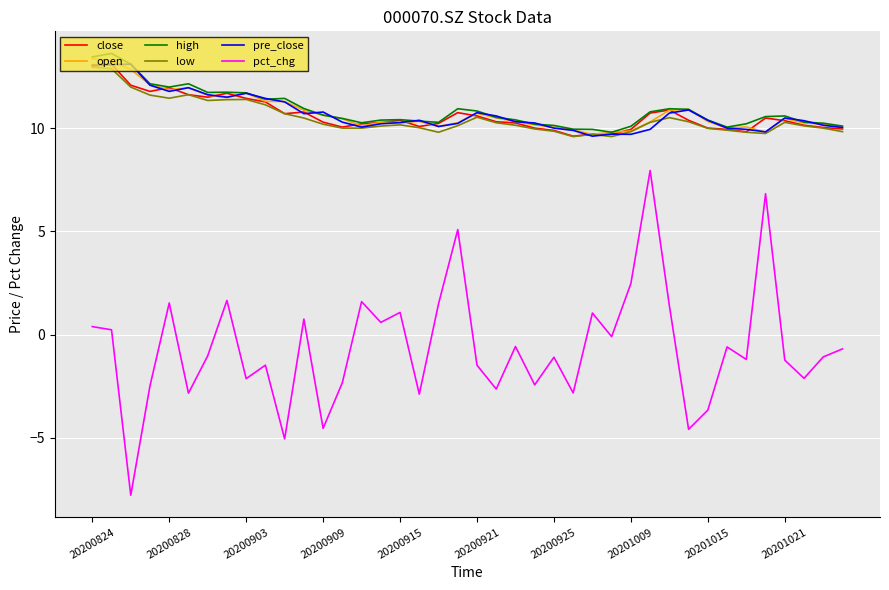

True or false: close has more than 1 interior local peaks.

True